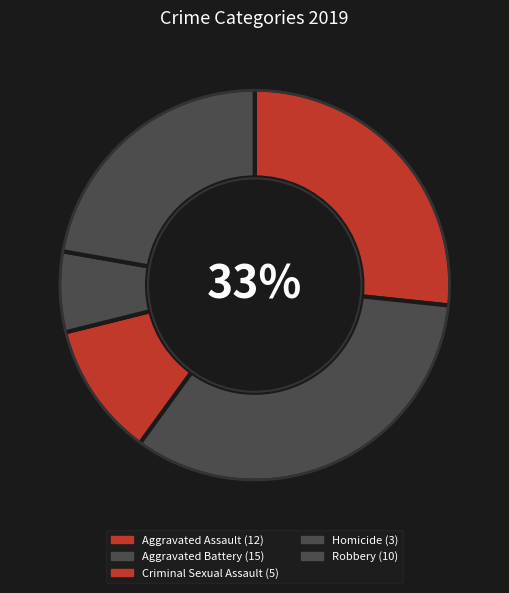

To the nearest percent, what is the combined percentage of Robbery and Aggravated Battery?

56%